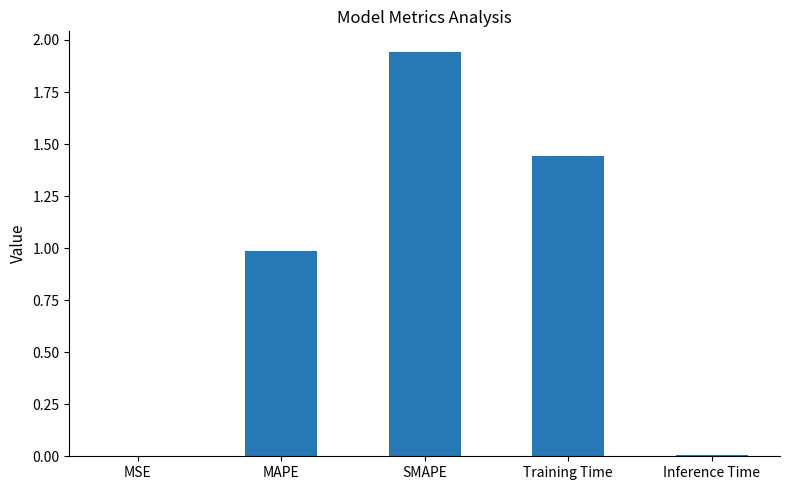

The chart shows a value of 1.0 at MAPE. True or false?

True